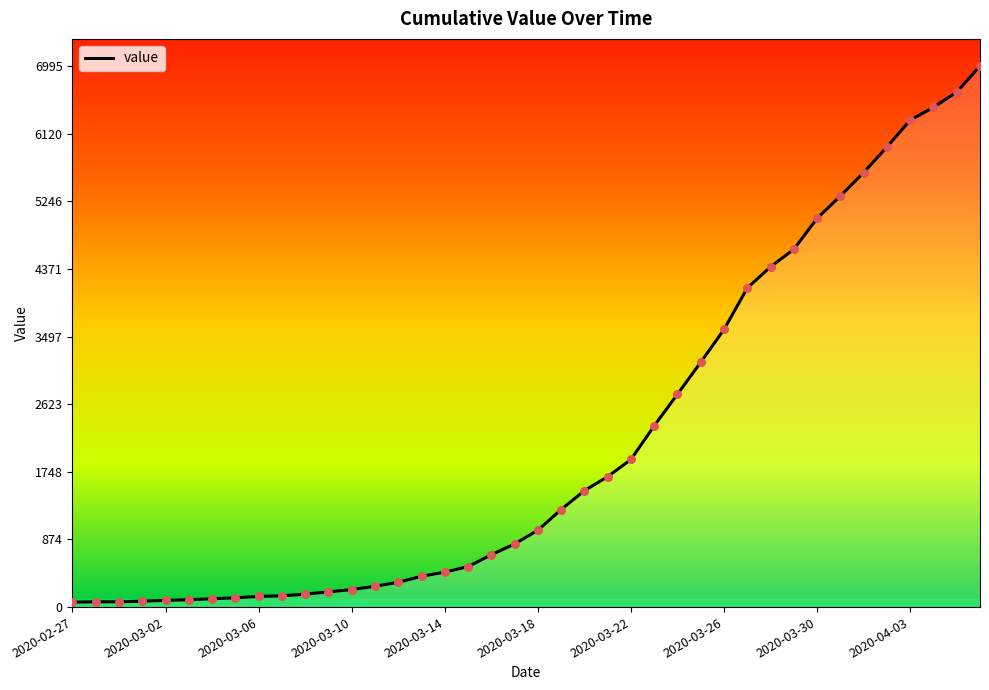

What is the maximum value shown in the chart?

6995